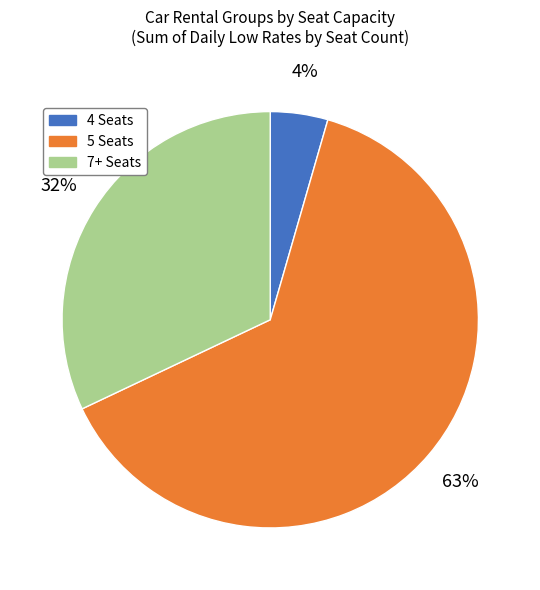

To the nearest percent, what is the average slice percentage?

33%